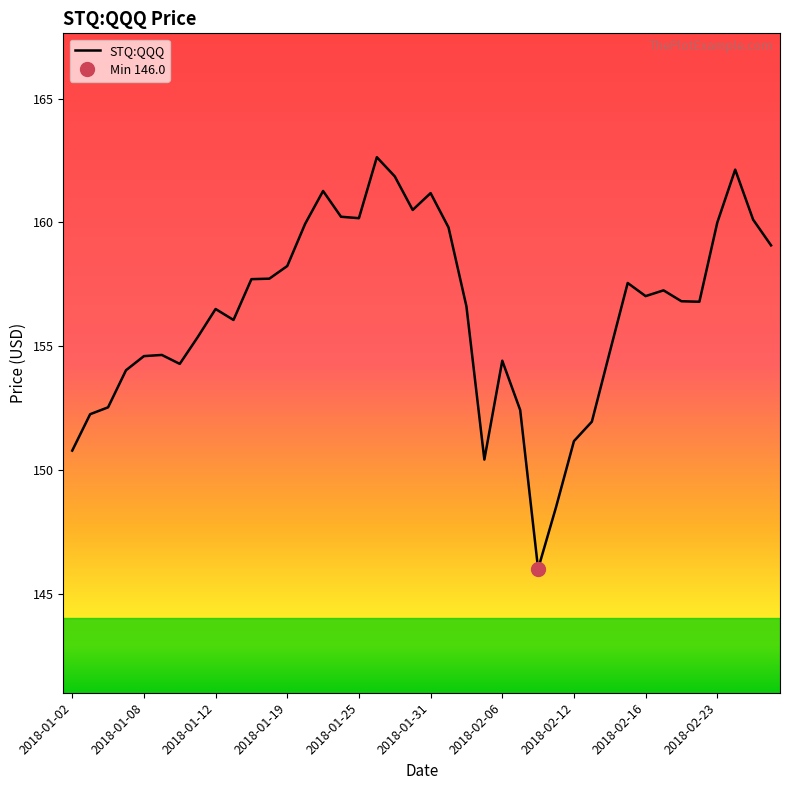

How many values are below 156?

16